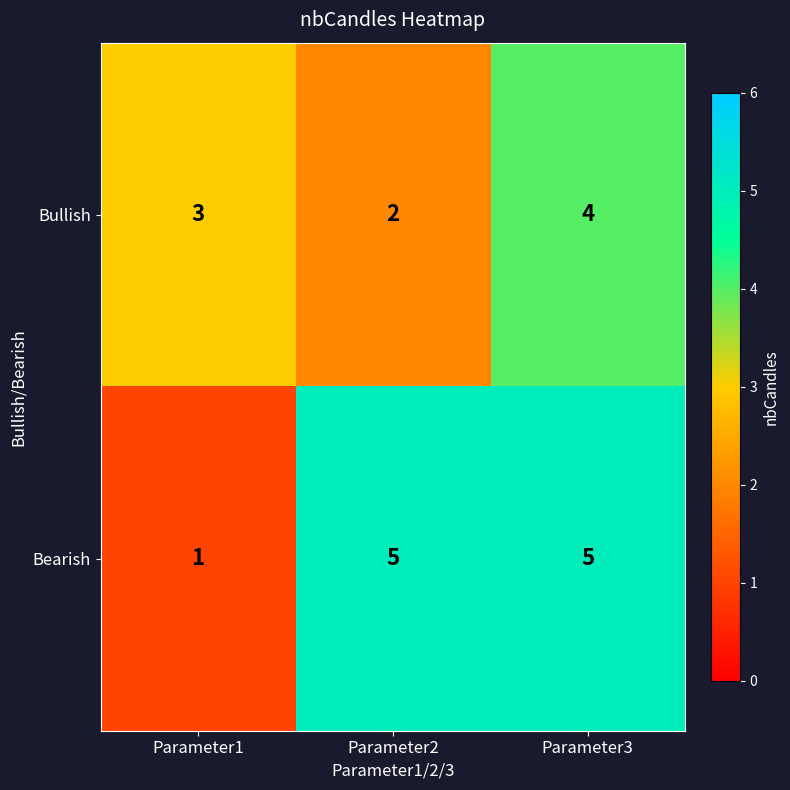

At Parameter2, list the series in order from smallest to largest.

Bullish, Bearish